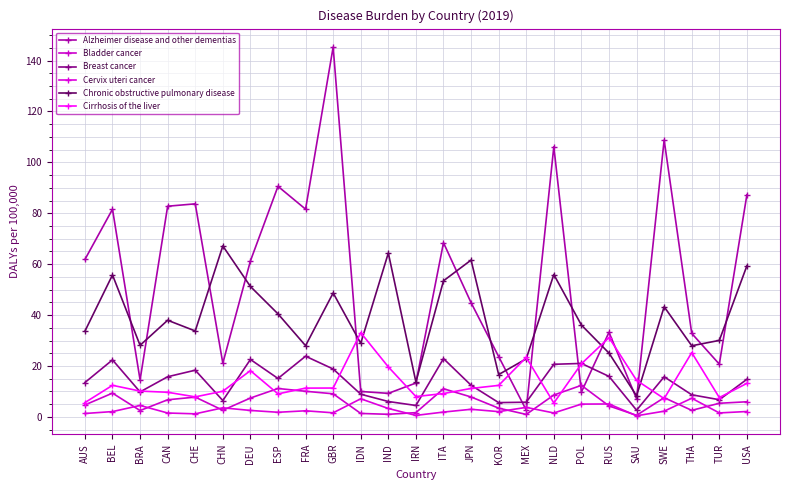

Which category has the highest value across all series?

GBR